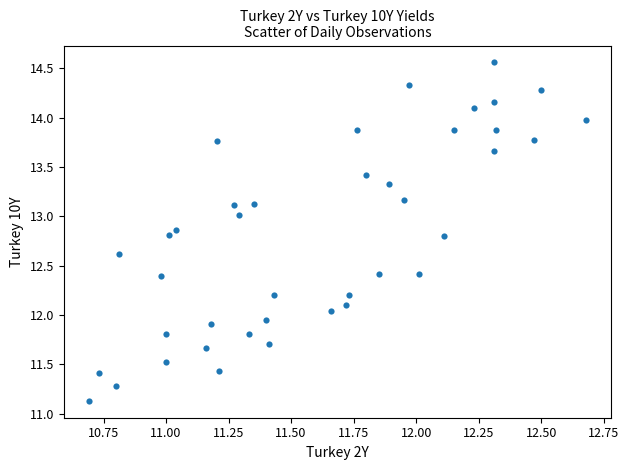

What is the range of X values (max minus min)?

2.0